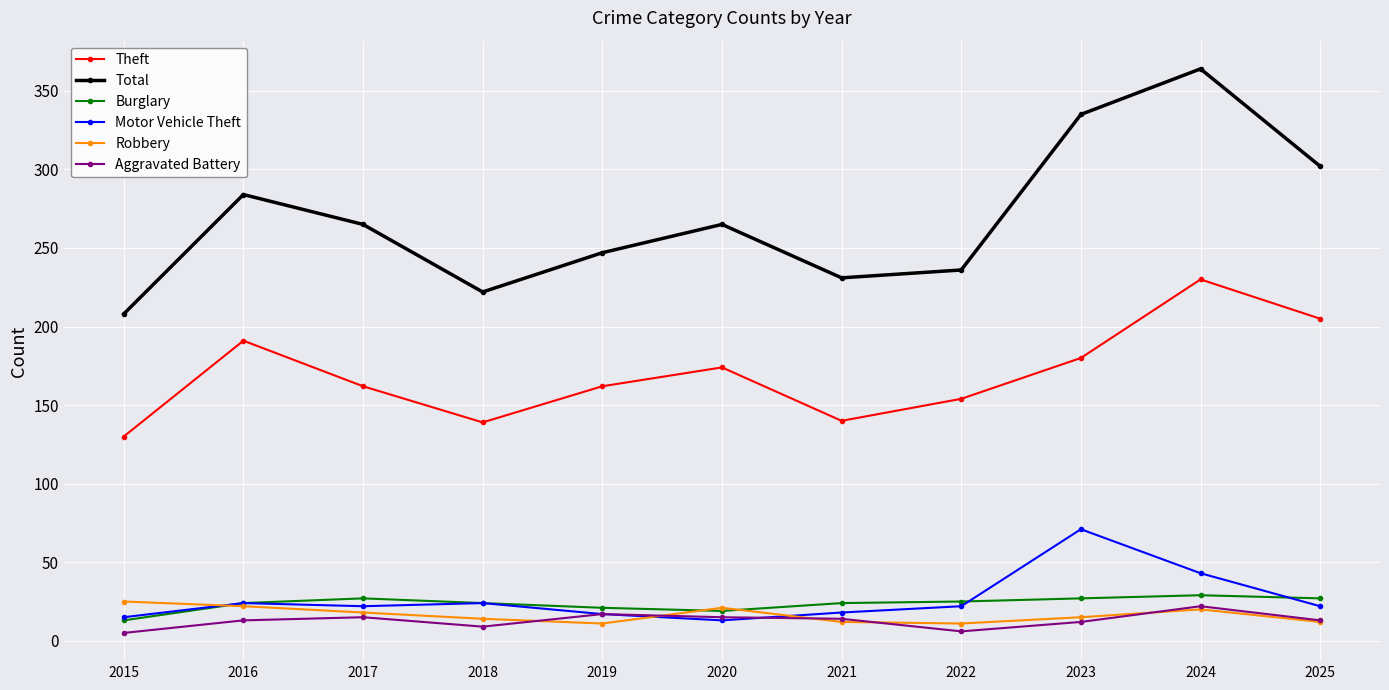

After their last crossing, which series has the higher values: Aggravated Battery or Motor Vehicle Theft?

Motor Vehicle Theft